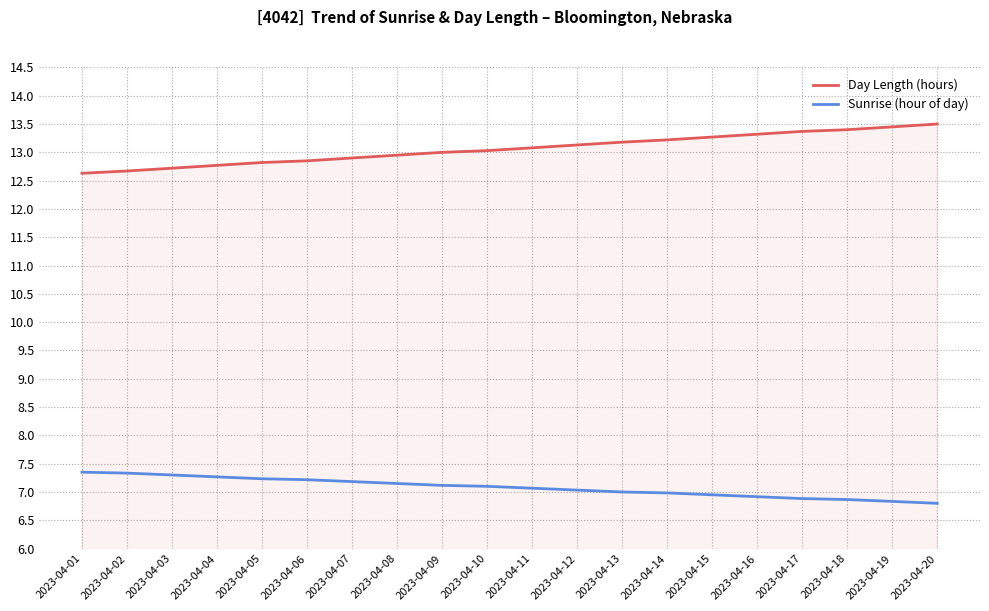

What is the lowest value of the Sunrise (hour of day) series?

6.8